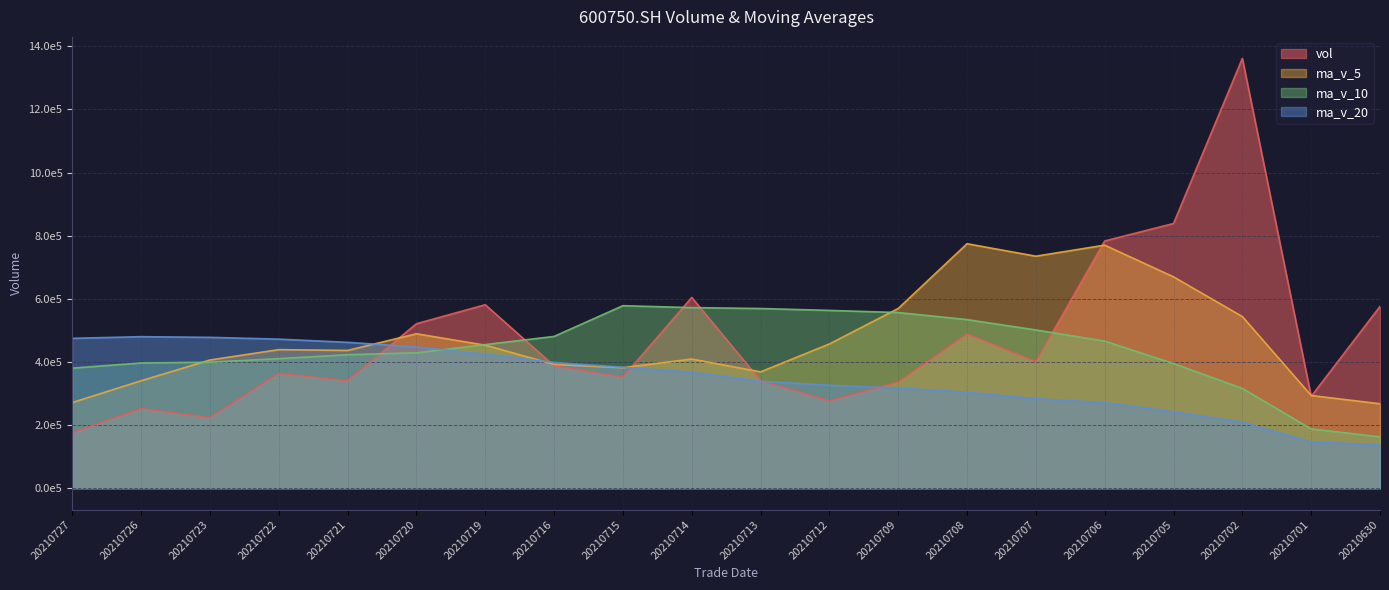

Which has a higher value, 20210630 or 20210702?

20210702